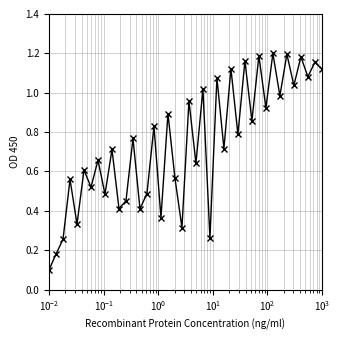

What is the sum of all values?

29.6